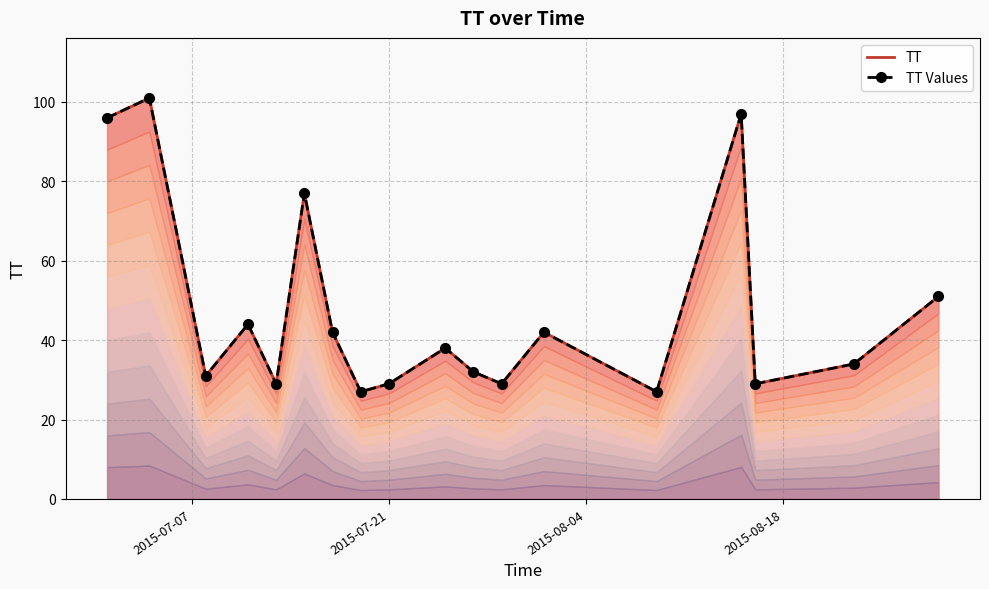

What is the average value of the TT Values series?

48